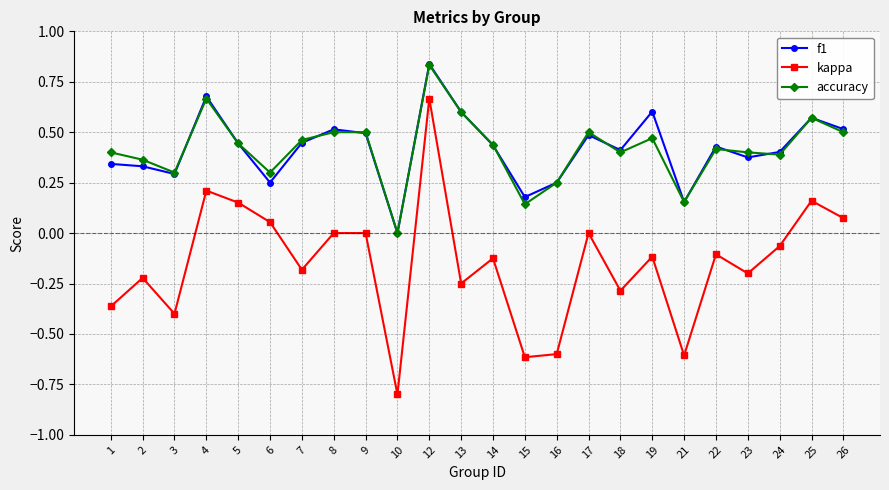

True or false: kappa has more than 2 interior local peaks.

True